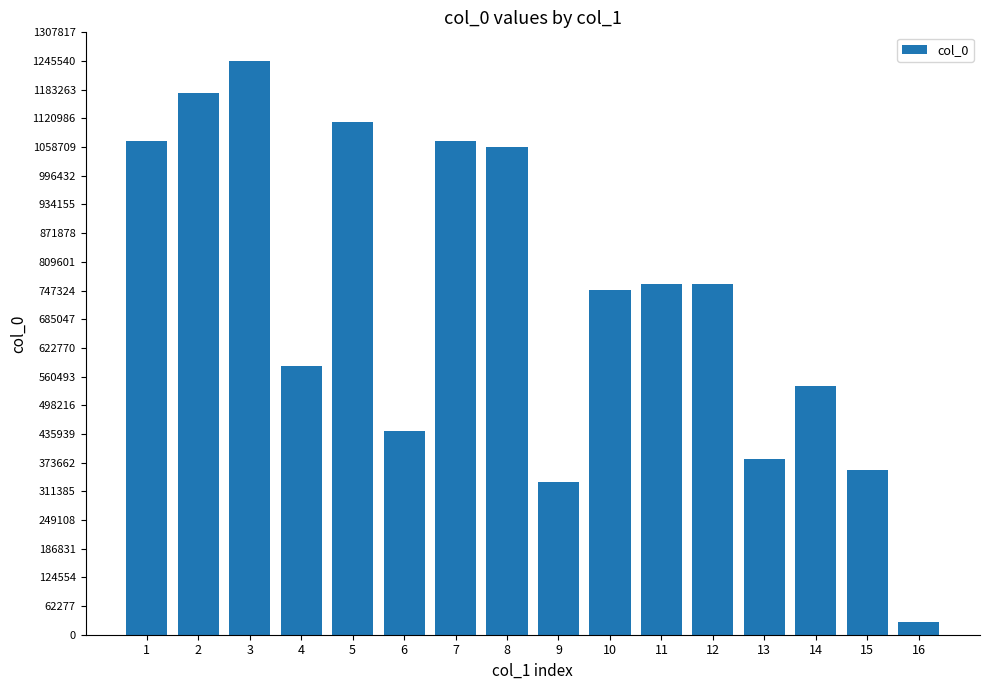

Are the bars horizontal?

No